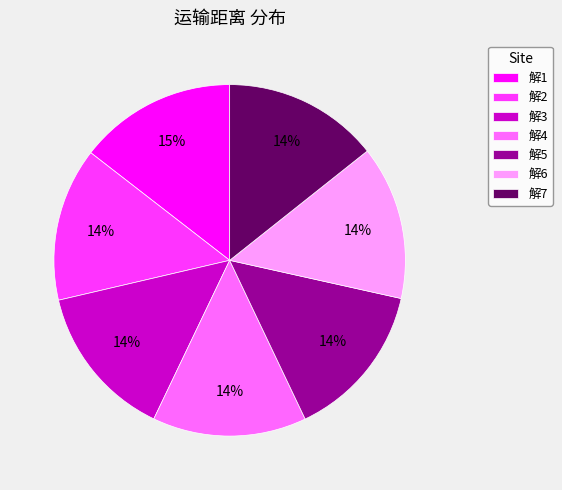

To the nearest percent, what percentage of the pie is 解5?

14%